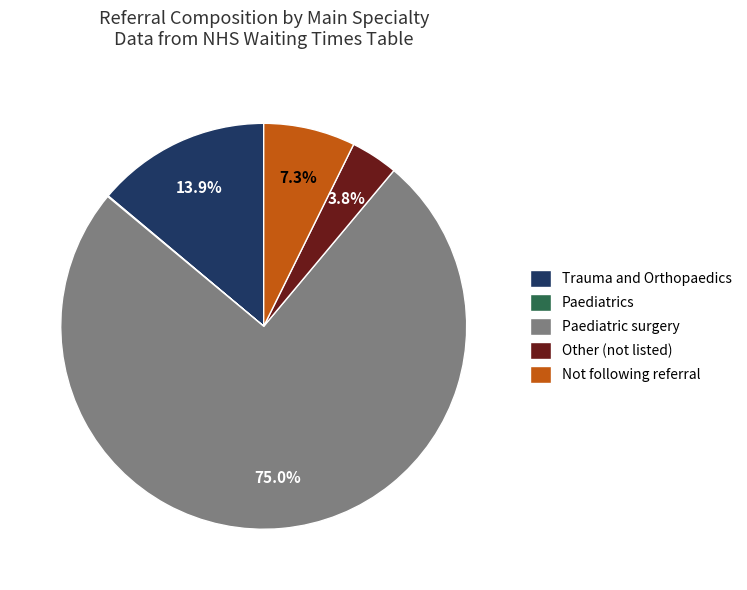

Do Trauma and Orthopaedics and Other (not listed) together represent more than half of the pie?

No